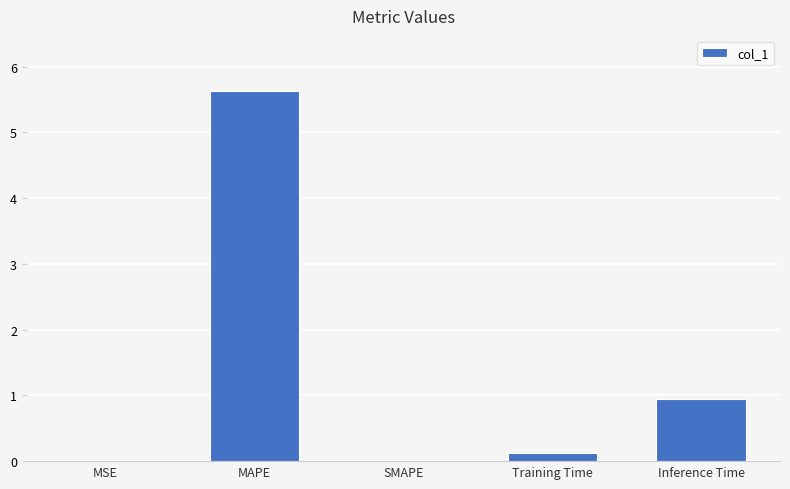

What is the change in value from MAPE to Inference Time?

-4.7